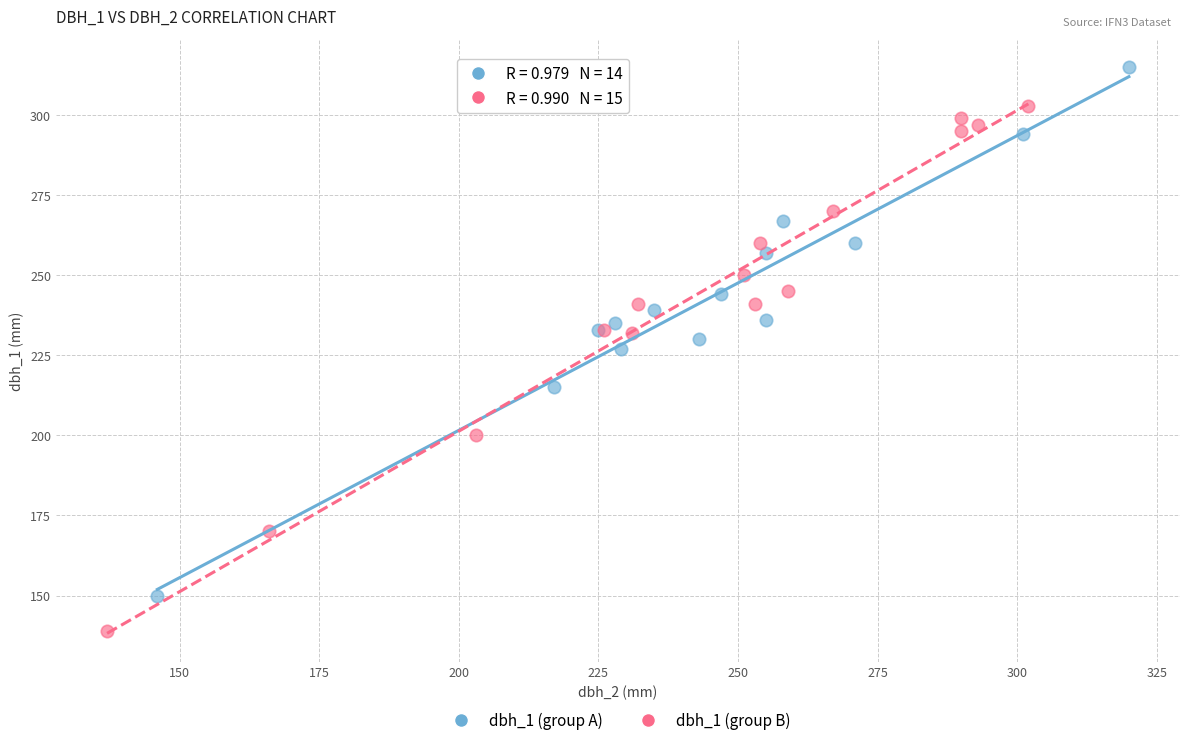

Which series contains the lowest Y value?

dbh_1 (group B)